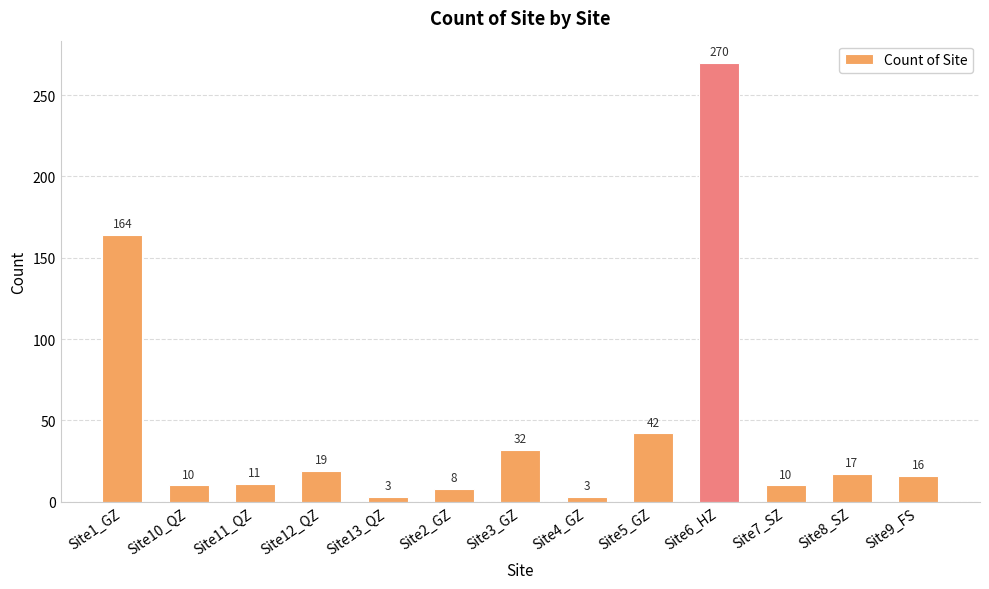

What is the sum of the values at Site2_GZ and Site1_GZ?

172